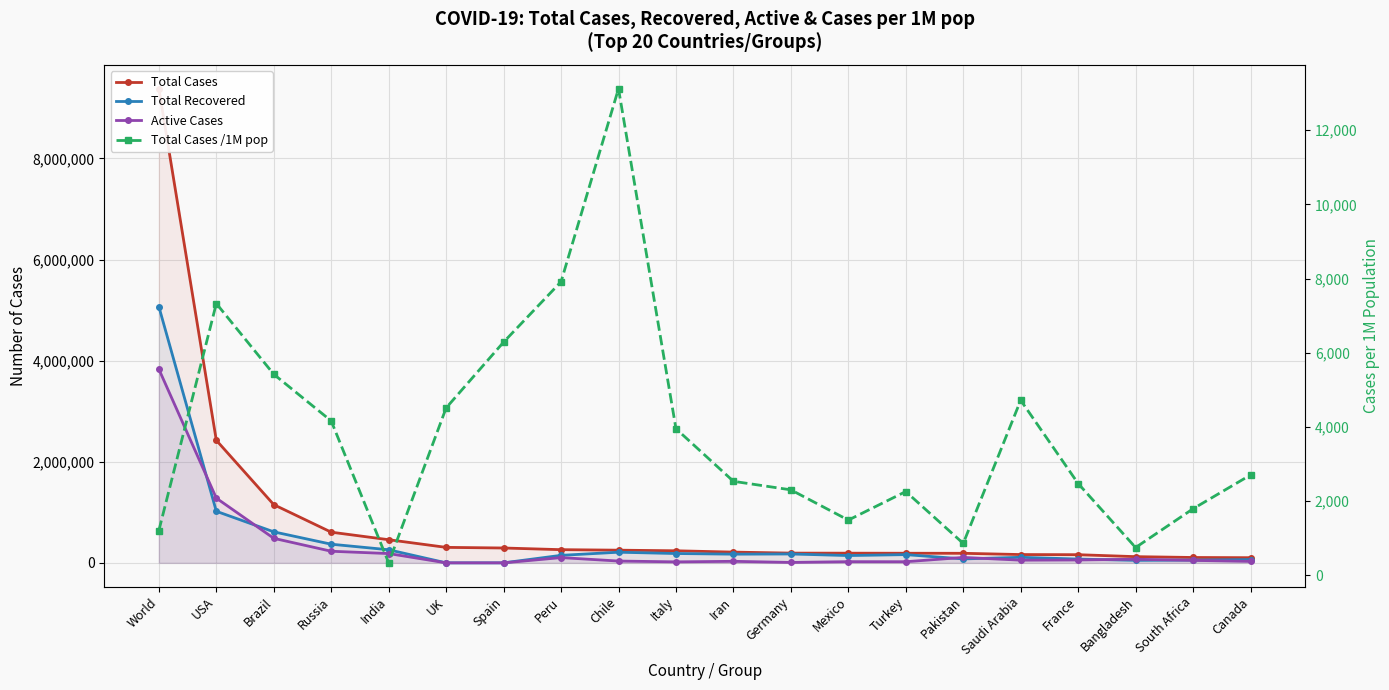

Where do Active Cases and Total Recovered first cross each other?

World and USA